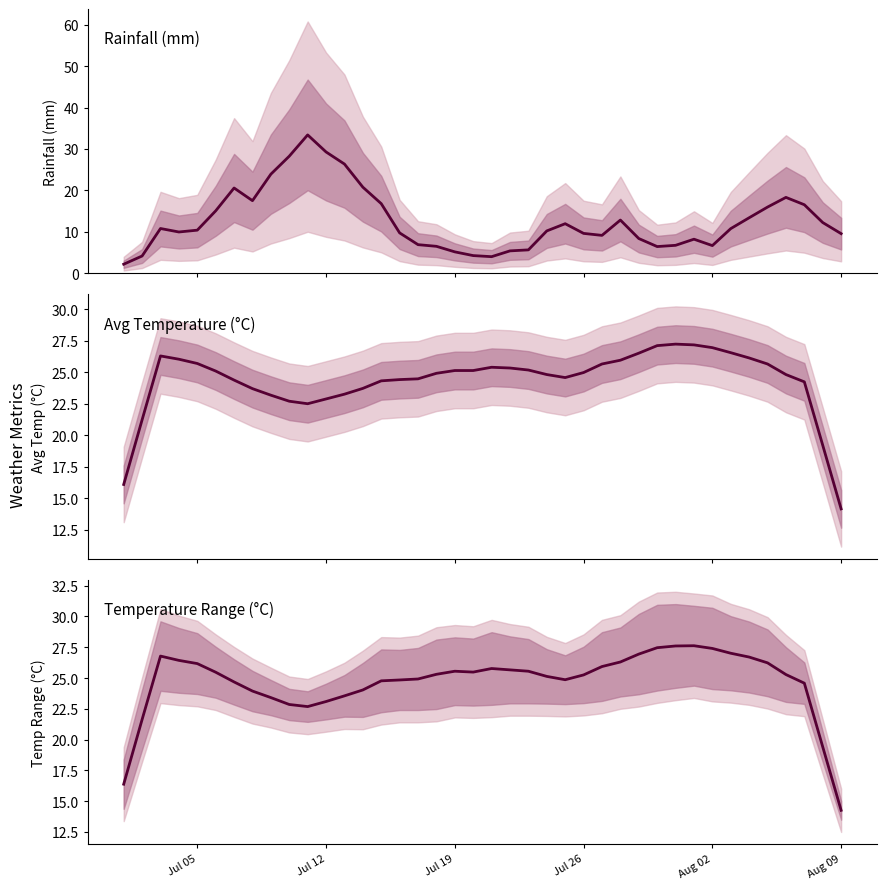

True or false: avg_temp_c (mid) and avg_temp_c intersect in this chart.

False